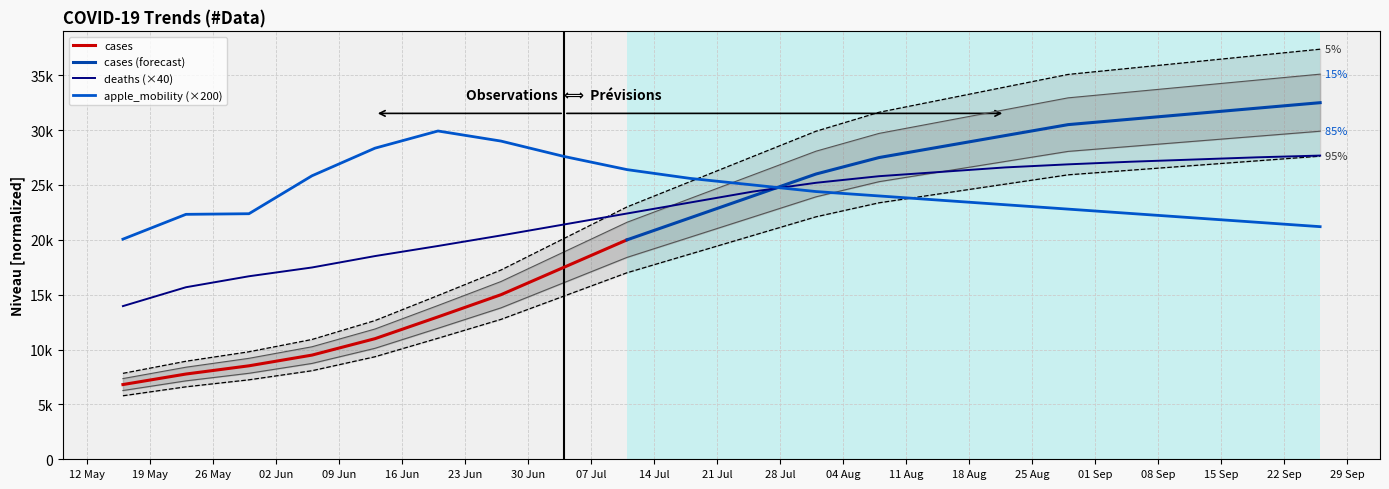

What is the label of the 20th point from the left?

2020-09-26